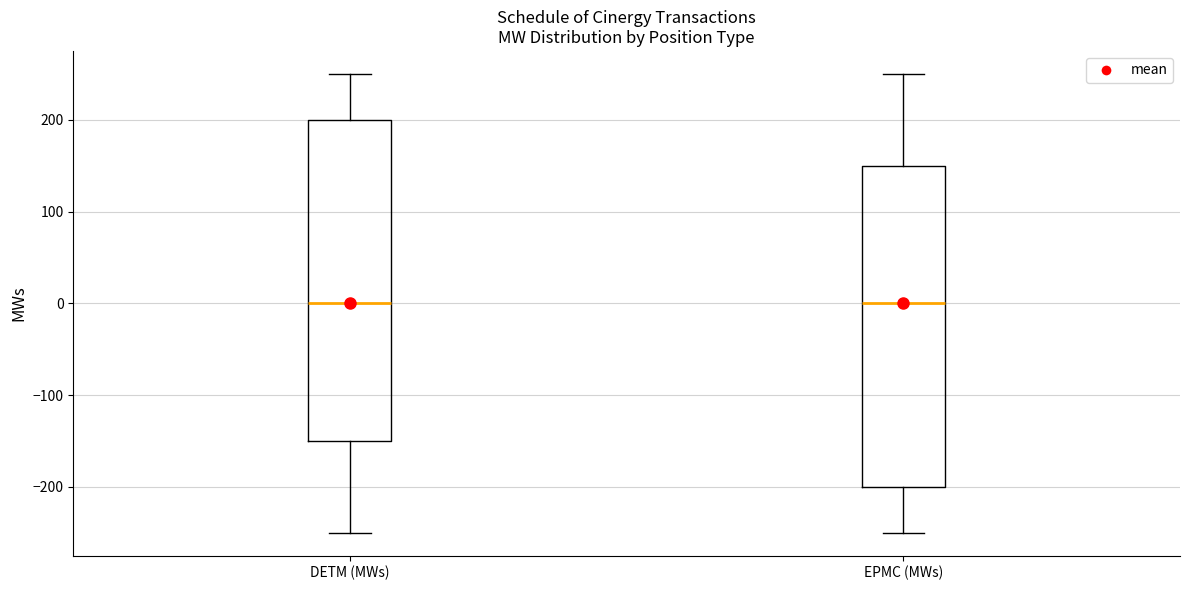

Reading left to right, read every box against the y-axis: the position of its median line, the range the box covers, and the ends of its whiskers. The values are not printed on the chart, so give them approximately, as read against the axis.

DETM (MWs): median 0, box -150 to 200, whiskers -250 to 250
EPMC (MWs): median 0, box -200 to 150, whiskers -250 to 250